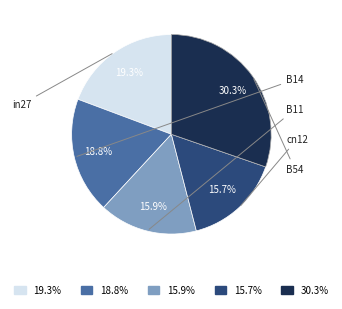

Is there any slice that represents more than half of the pie?

No